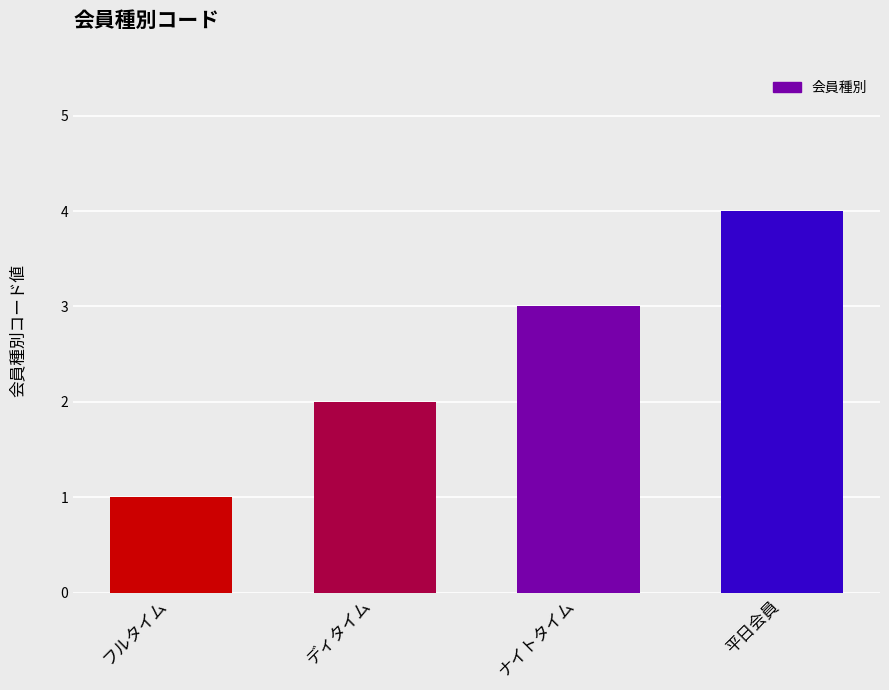

What is the label of the 2nd bar from the left?

ディタイム